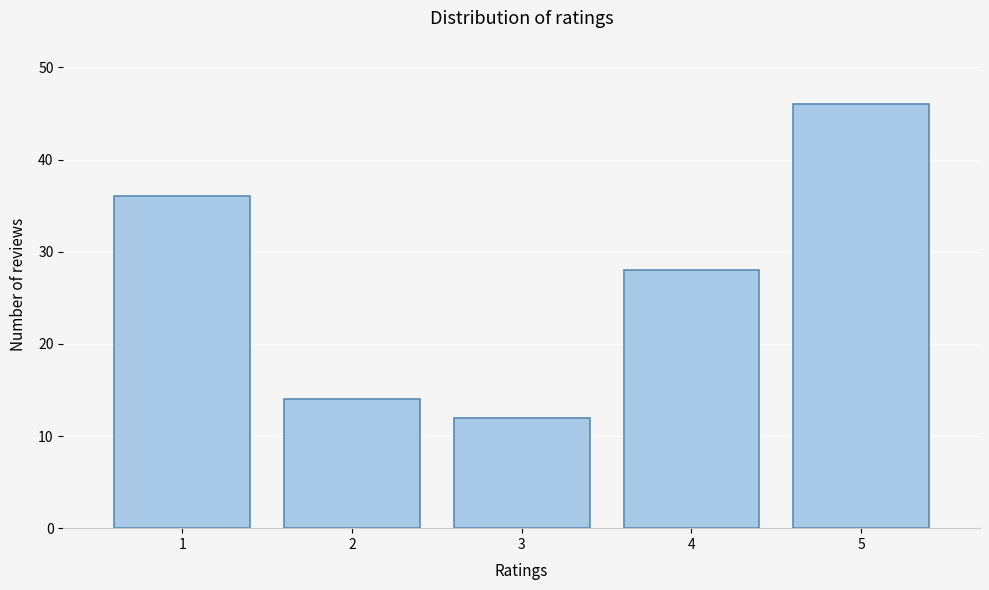

Reading left to right, extract all data points from this chart.

36	14	12	28	46